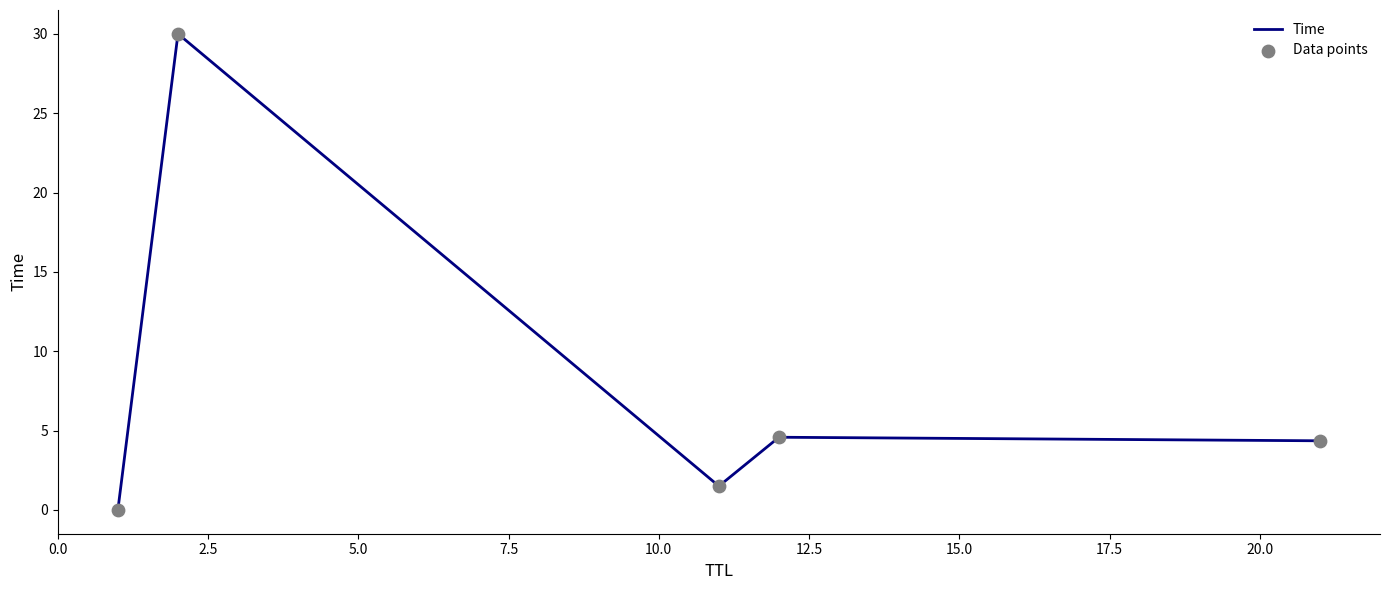

What is the maximum value shown in the chart?

30.0